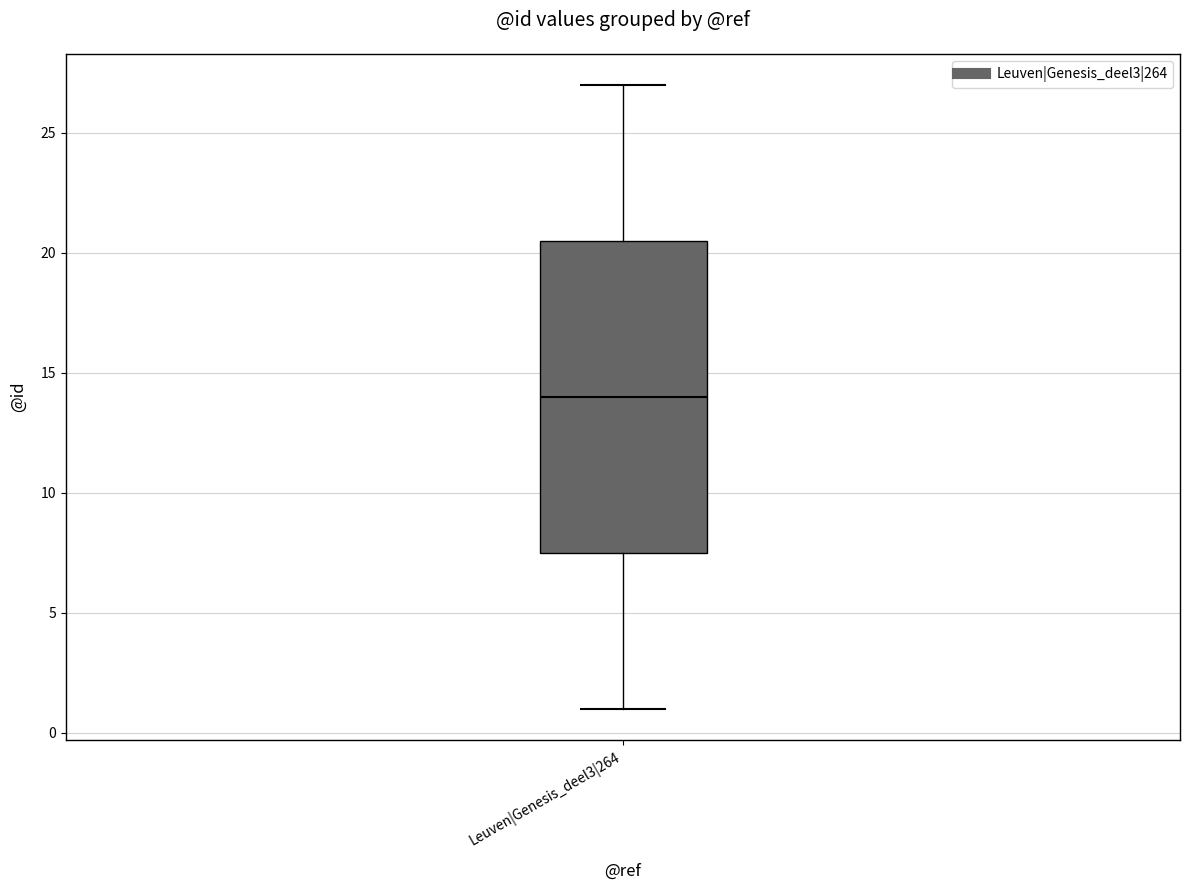

Where does the median line of the box for Leuven|Genesis_deel3|264 sit on the y-axis? The values are not printed on the chart, so give them approximately, as read against the axis.

14.0